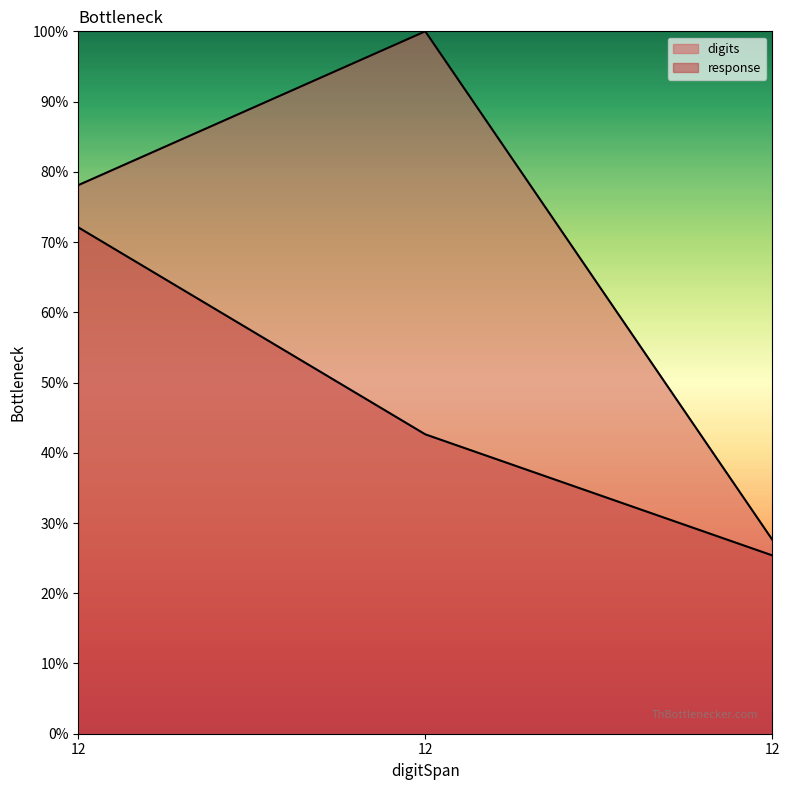

Which label corresponds to the largest value in the chart?

12